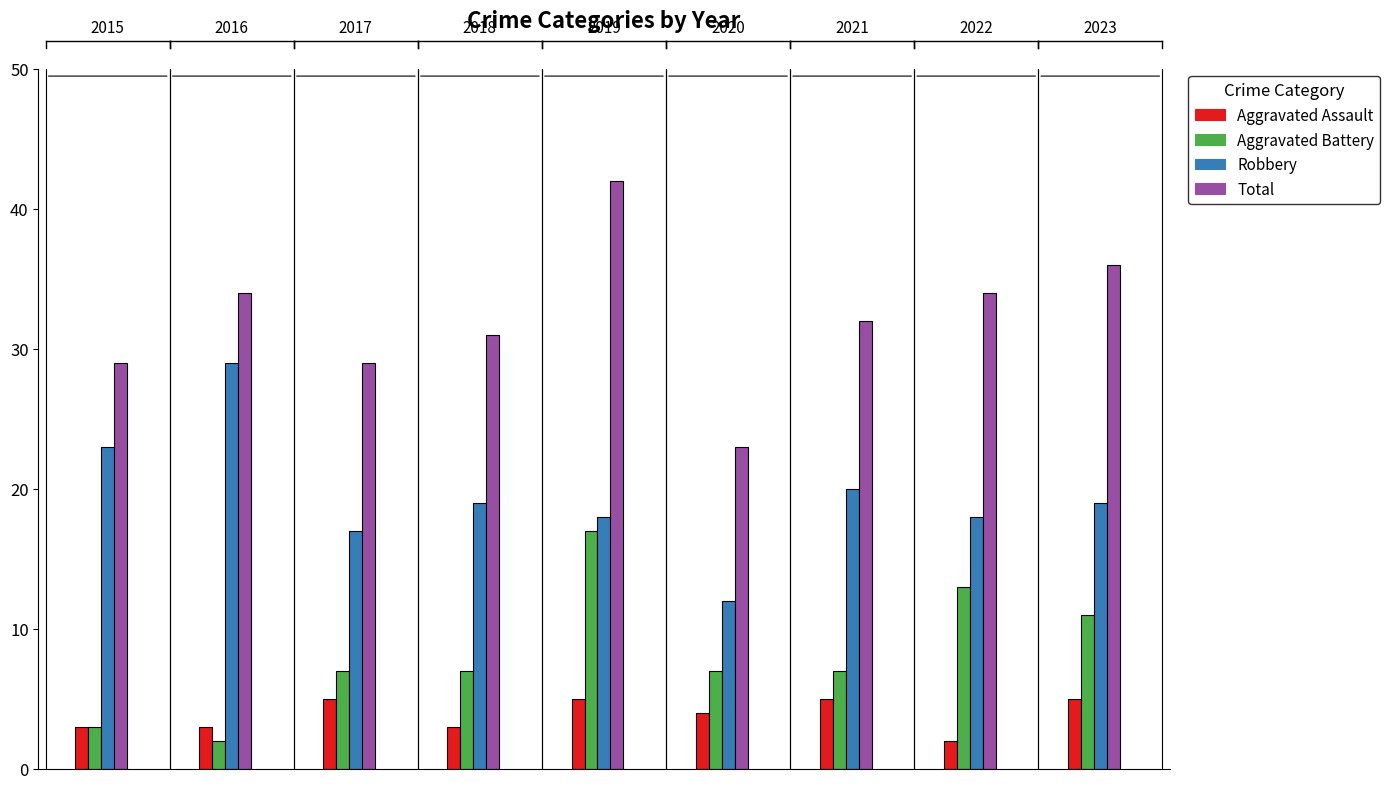

How many series are shown in this chart?

4